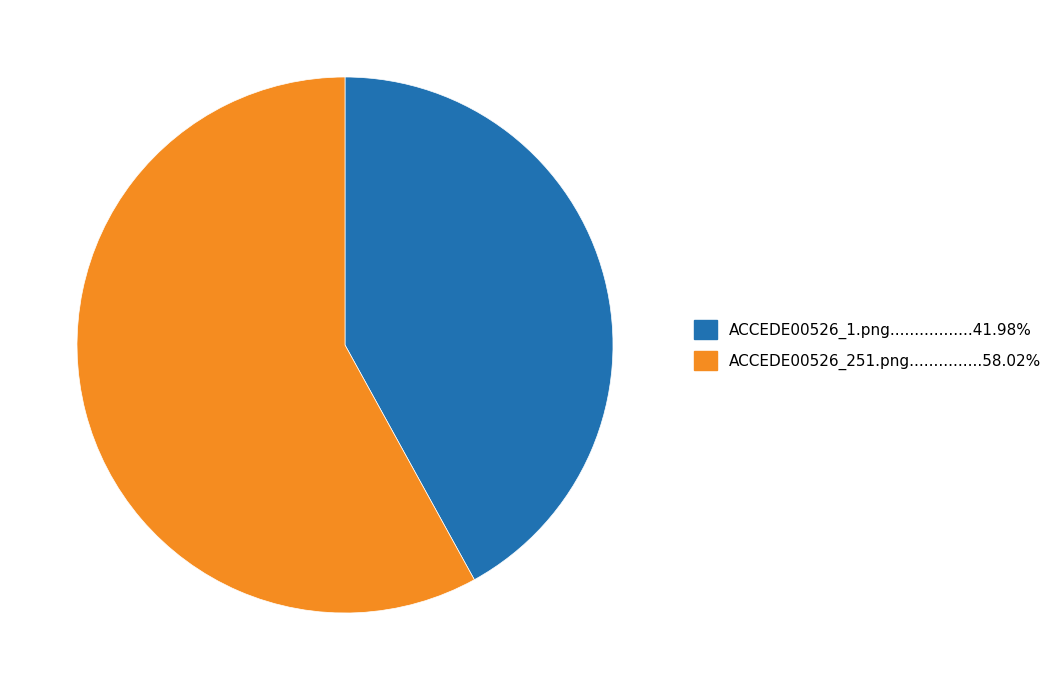

Is there any slice that represents more than half of the pie?

Yes